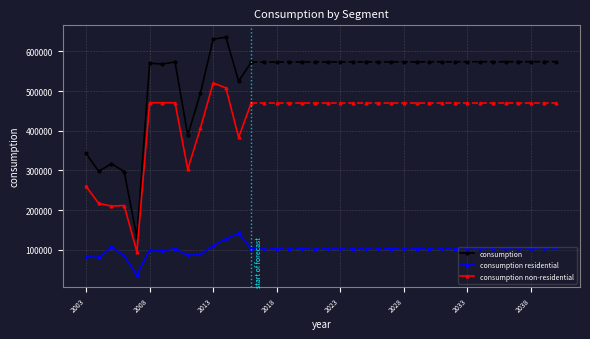

True or false: consumption and consumption residential cross at least once.

False